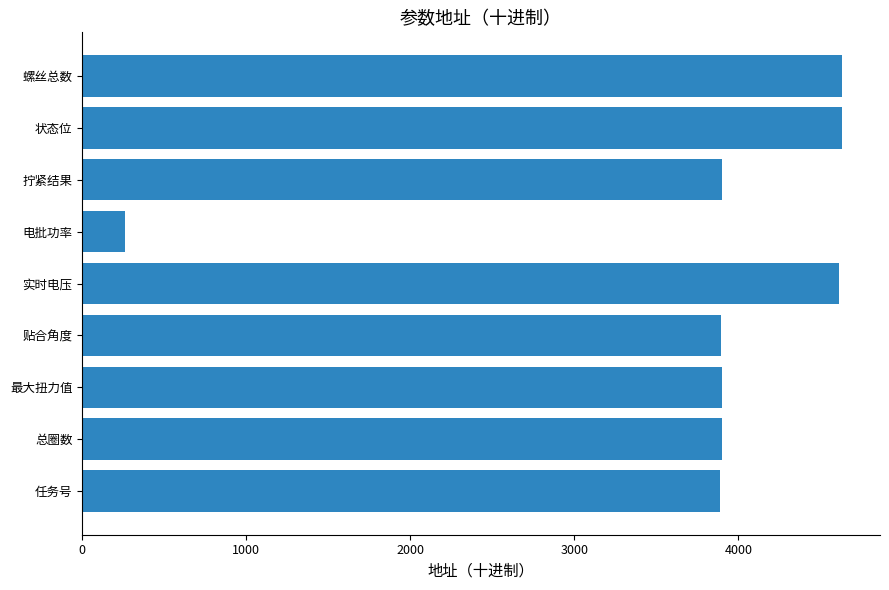

Does the chart contain stacked bars?

No